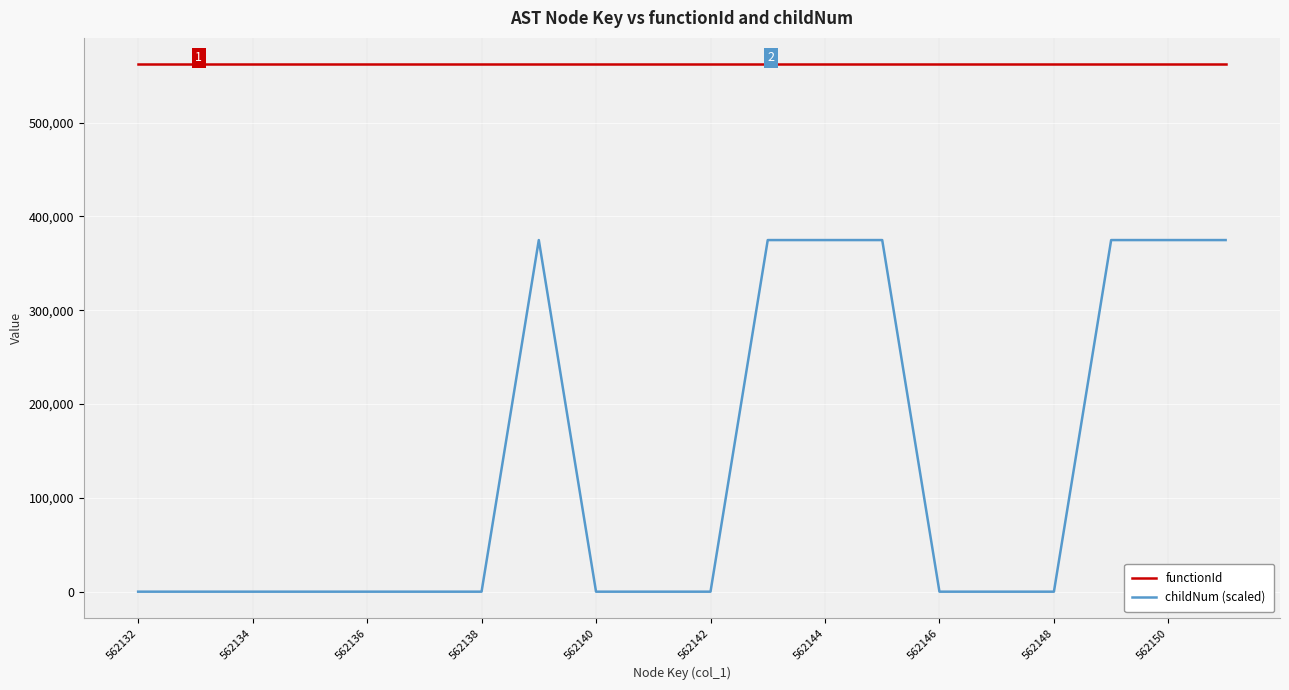

At how many categories does at least one series exceed 251817?

20